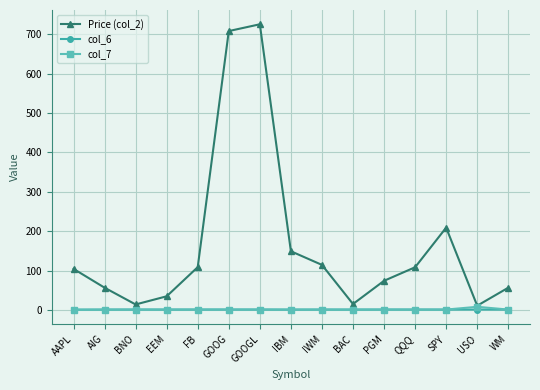

Does the chart have visible grid lines?

Yes